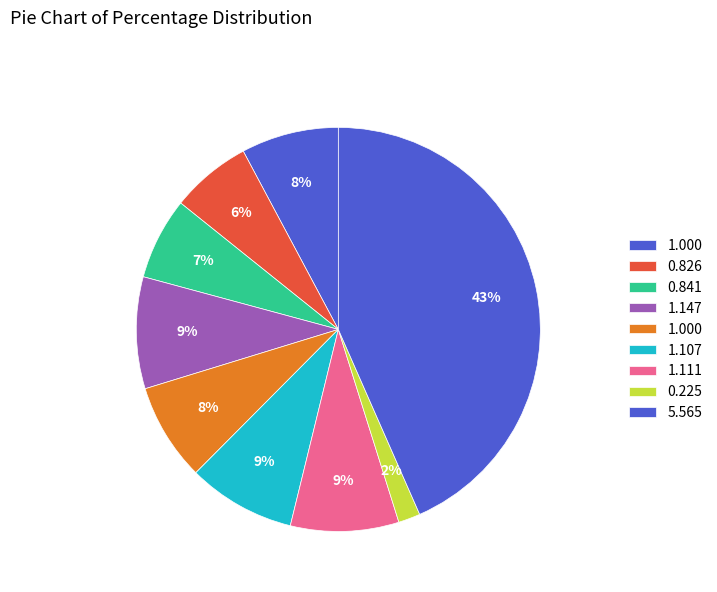

Count the number of slices in the pie.

9